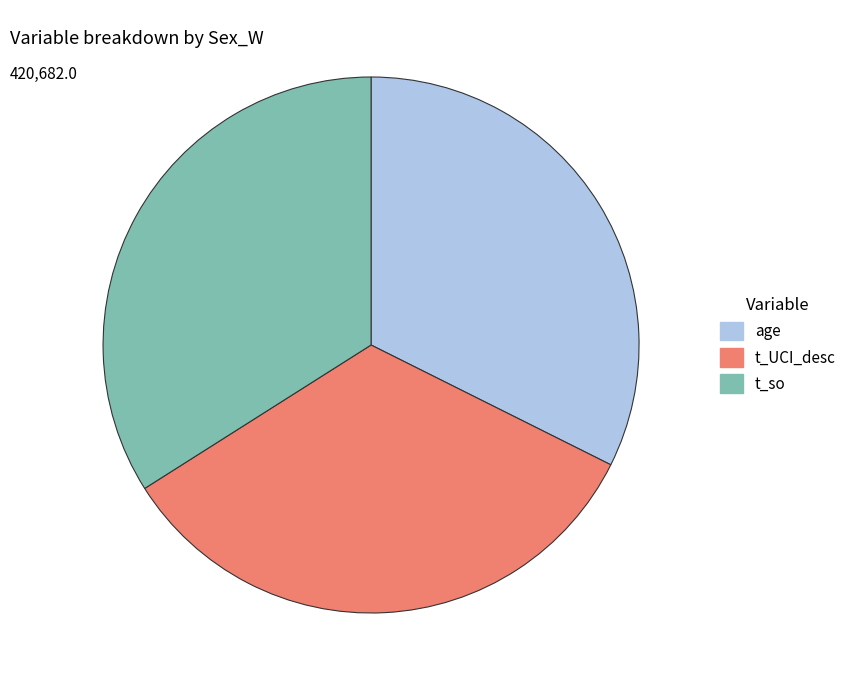

Count the number of slices in the pie.

3